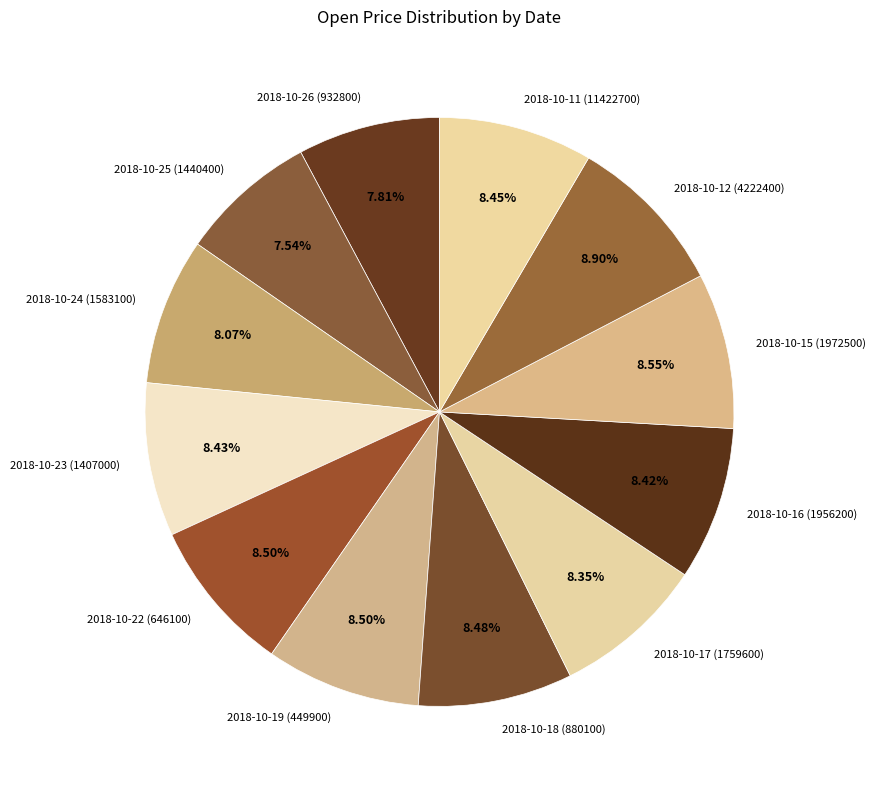

To the nearest percent, what portion does 2018-10-25 (1440400) represent?

8%